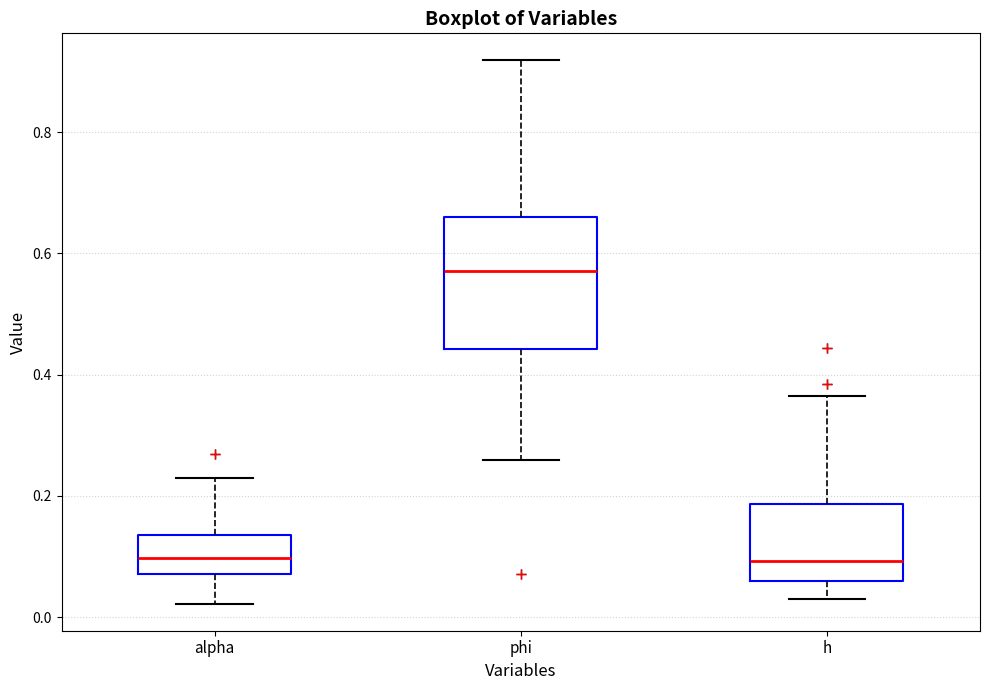

Reading left to right, transcribe this box plot: for each box, give where its median line is, the range the box spans, and where its two whiskers end, as read against the y-axis. The values are not printed on the chart, so give them approximately, as read against the axis.

alpha: median 0.10, box 0.08 to 0.14, whiskers 0.02 to 0.22
phi: median 0.58, box 0.44 to 0.66, whiskers 0.26 to 0.92
h: median 0.10, box 0.06 to 0.18, whiskers 0.02 to 0.36